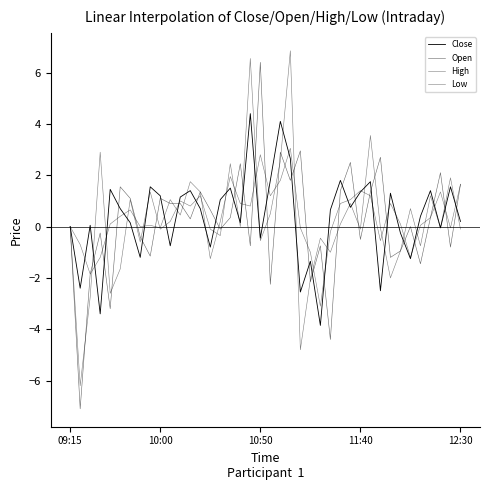

How many lines are shown in the chart?

4